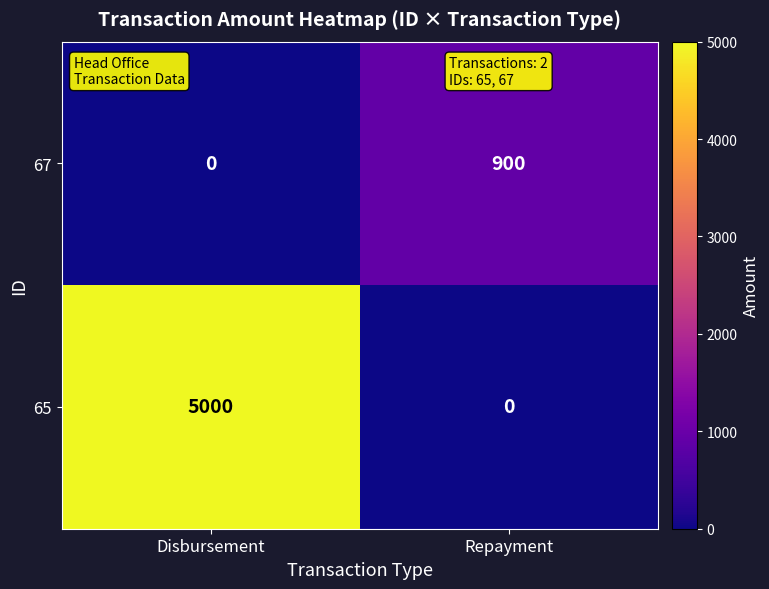

Which series has the largest range (max minus min)?

65